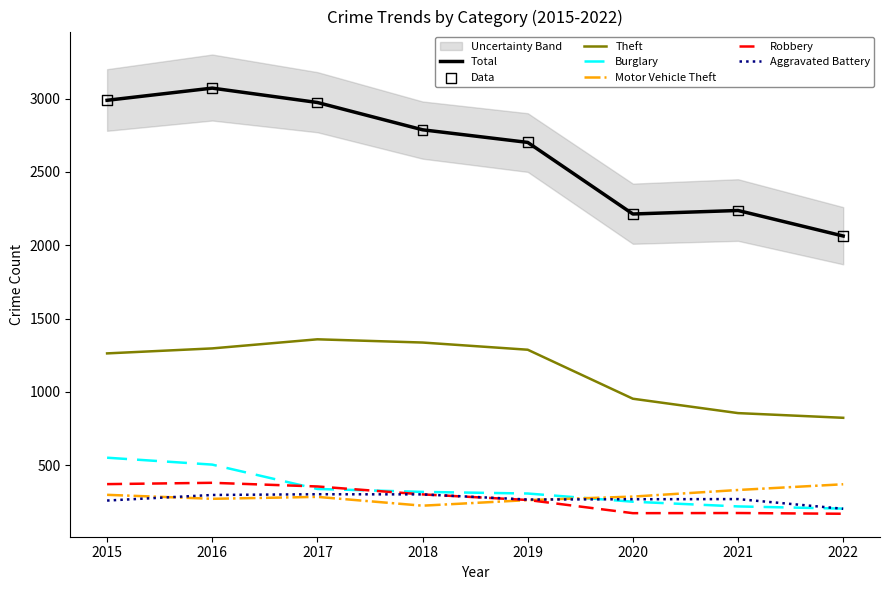

Which series reaches the maximum Y coordinate?

Total